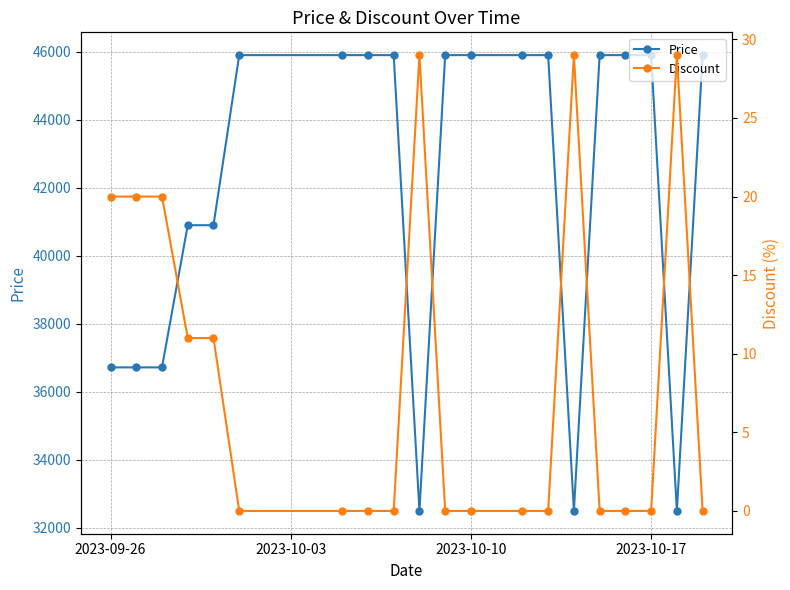

Is this an area chart (filled region under the line)?

No